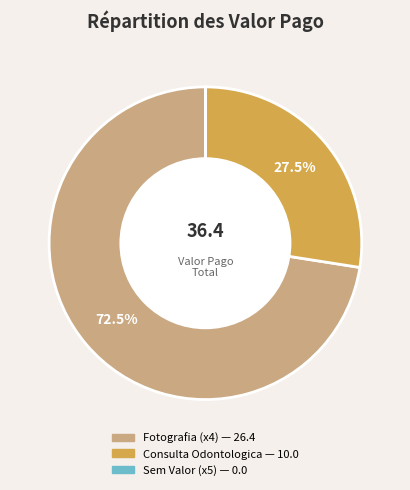

Is there any slice that represents more than half of the pie?

Yes